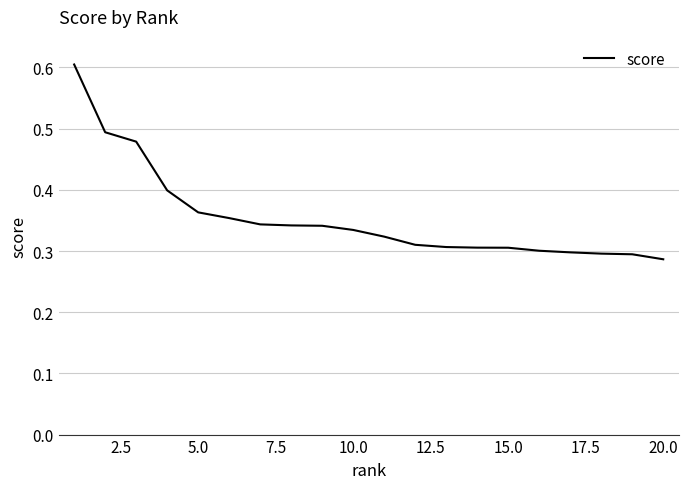

How many values are between 0 and 1?

20